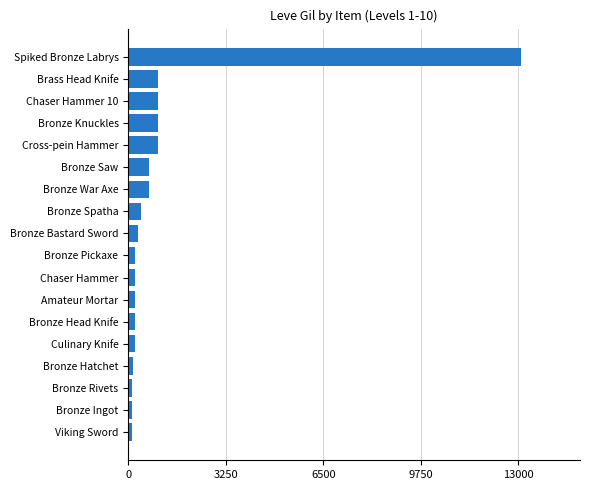

Is it true that the value at Bronze War Axe is 690?

True